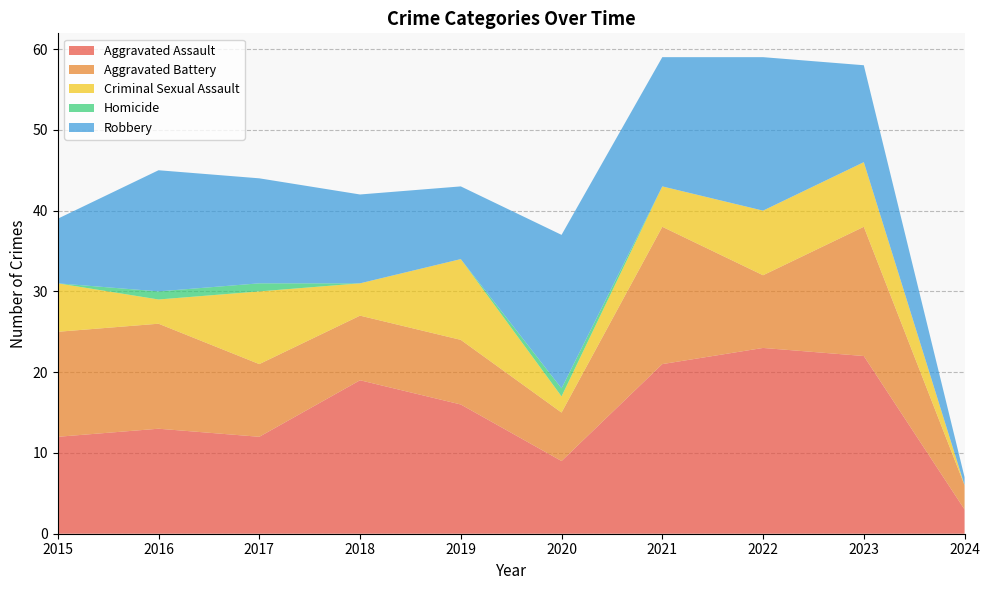

Reading left to right, what are all the values shown in this chart?

Aggravated Assault: 12	13	12	19	16	9	21	23	22	3
Aggravated Battery: 13	13	9	8	8	6	17	9	16	3
Criminal Sexual Assault: 6	3	9	4	10	2	5	8	8	0
Homicide: 0	1	1	0	0	1	0	0	0	0
Robbery: 8	15	13	11	9	19	16	19	12	1